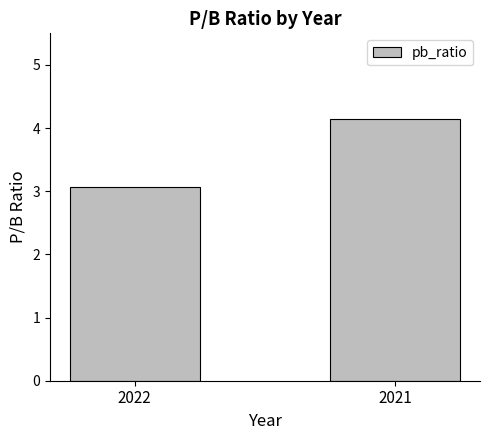

The value at 2021 is 7.1. True or false?

False